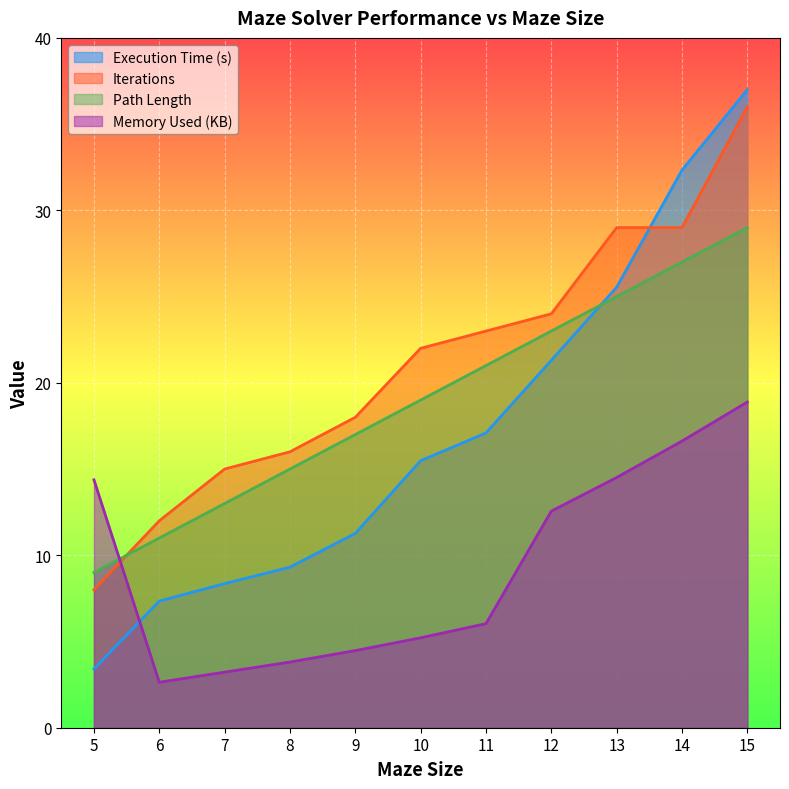

Reading left to right, what are all the values shown in this chart?

Execution Time (s): 5=3.4	6=7.3	7=8.4	8=9.3	9=11.3	10=15.5	11=17.1	12=21.3	13=25.5	14=32.3	15=37.0
Iterations: 5=8.0	6=12.0	7=15.0	8=16.0	9=18.0	10=22.0	11=23.0	12=24.0	13=29.0	14=29.0	15=36.0
Path Length: 5=9.0	6=11.0	7=13.0	8=15.0	9=17.0	10=19.0	11=21.0	12=23.0	13=25.0	14=27.0	15=29.0
Memory Used (KB): 5=14.4	6=2.6	7=3.2	8=3.8	9=4.5	10=5.2	11=6.0	12=12.6	13=14.5	14=16.6	15=18.9